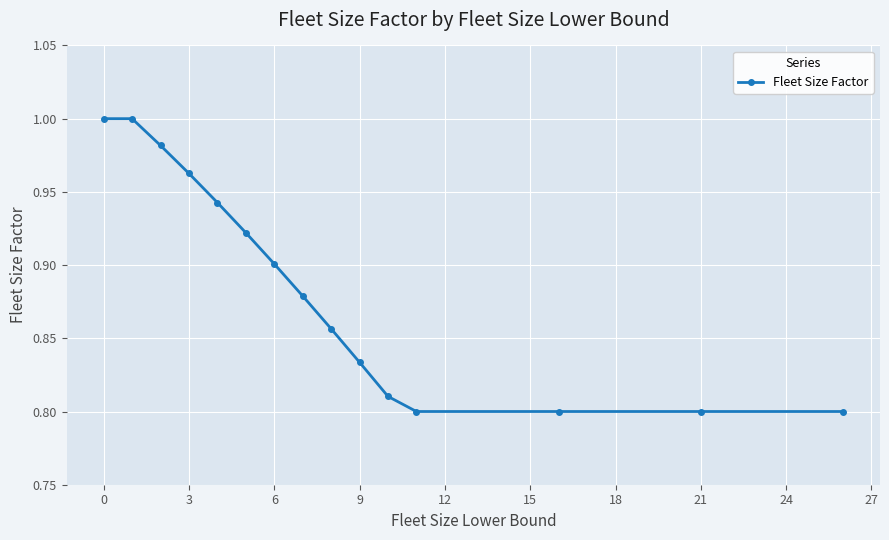

What is the sum of all values?

13.3